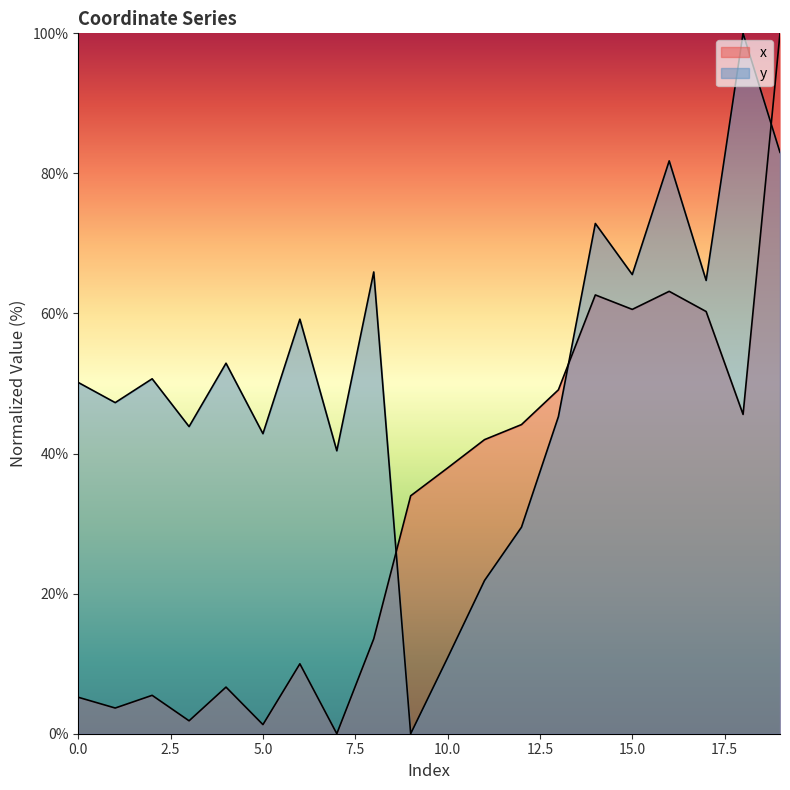

How many values in the x series are below 37?

10